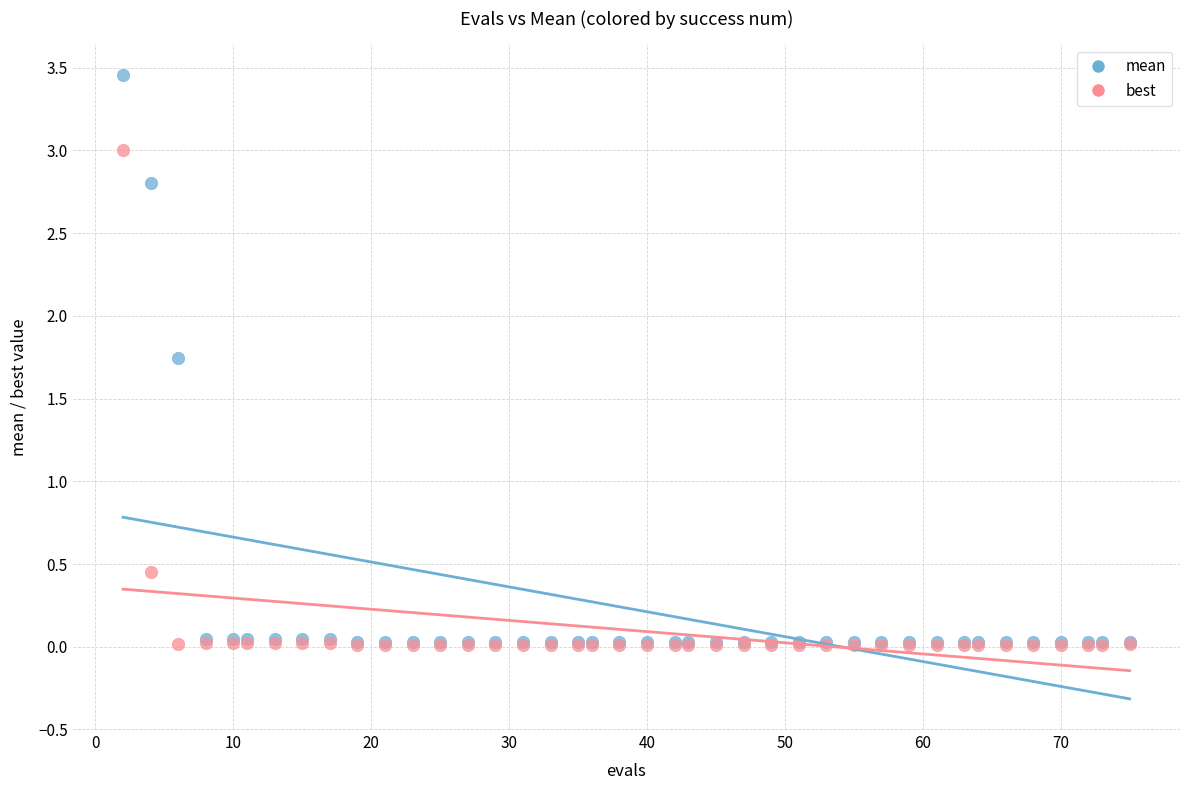

What are all the series names shown in the legend?

mean, best